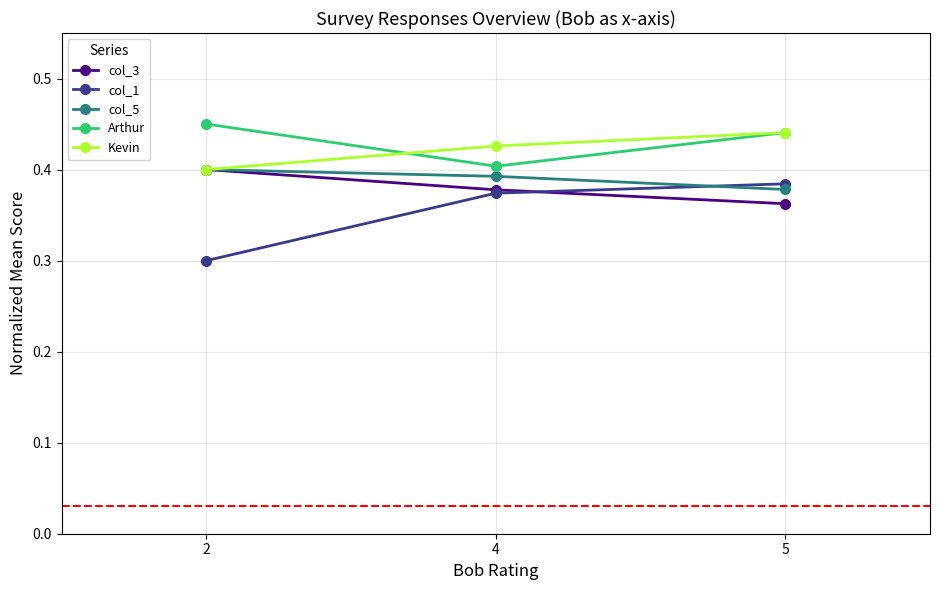

What is the sum of all Kevin values?

1.3